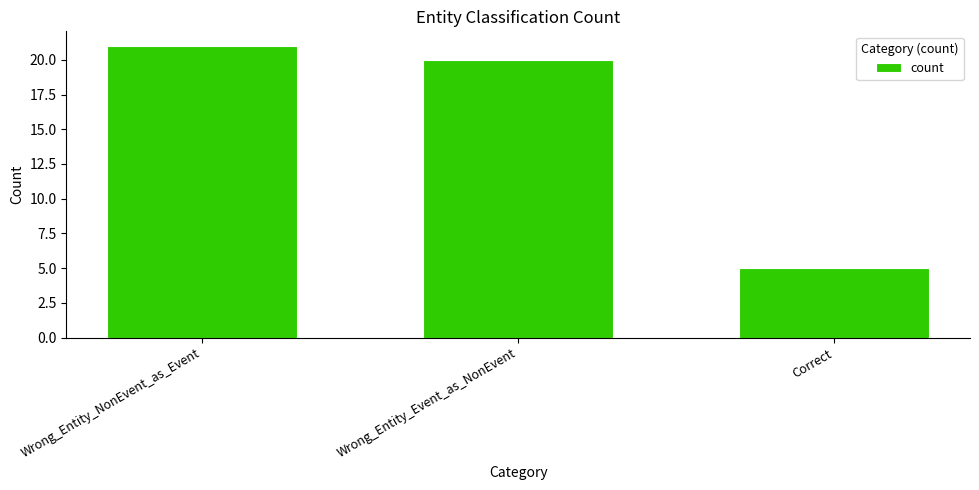

Does the chart contain stacked bars?

No